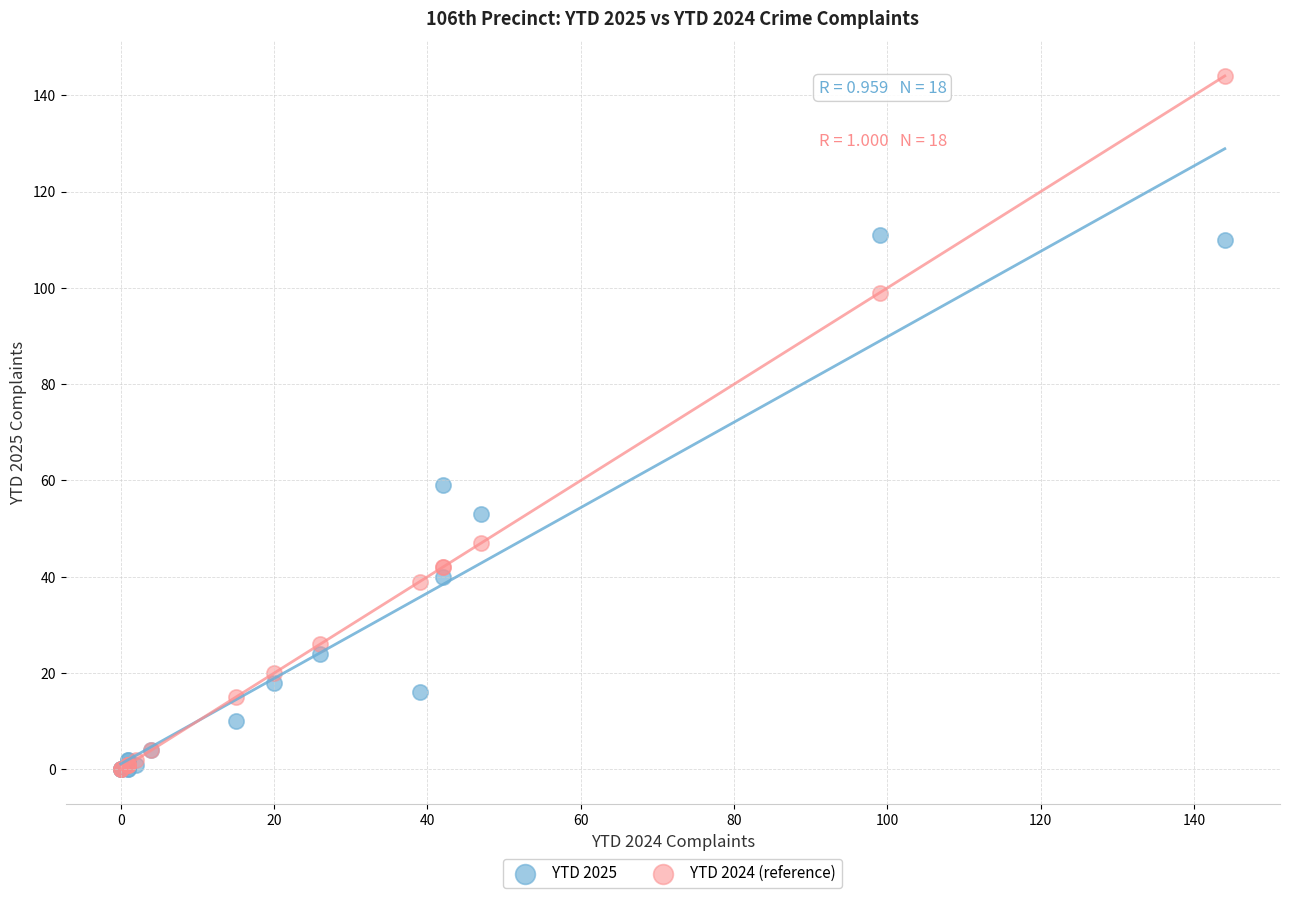

In the YTD 2025 series, what Y value is closest to 55?

53